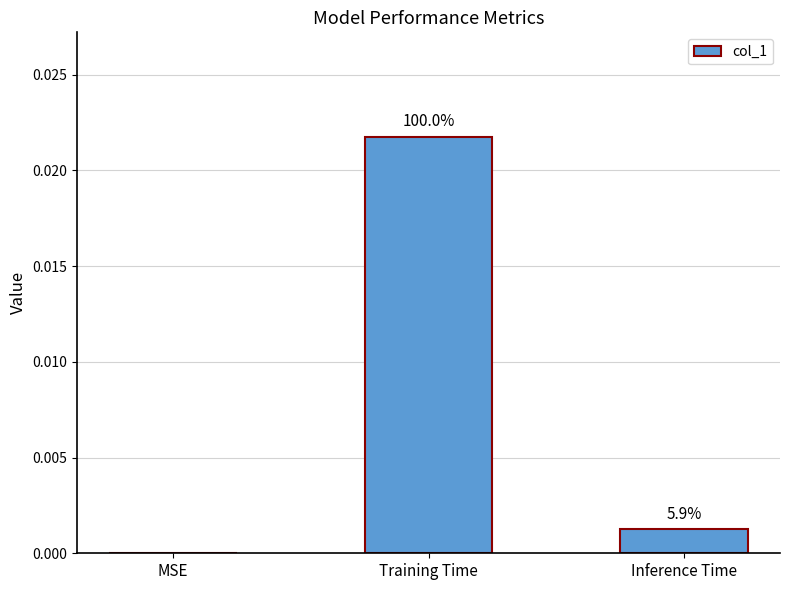

The chart shows a value of 0.0 at Training Time. True or false?

False